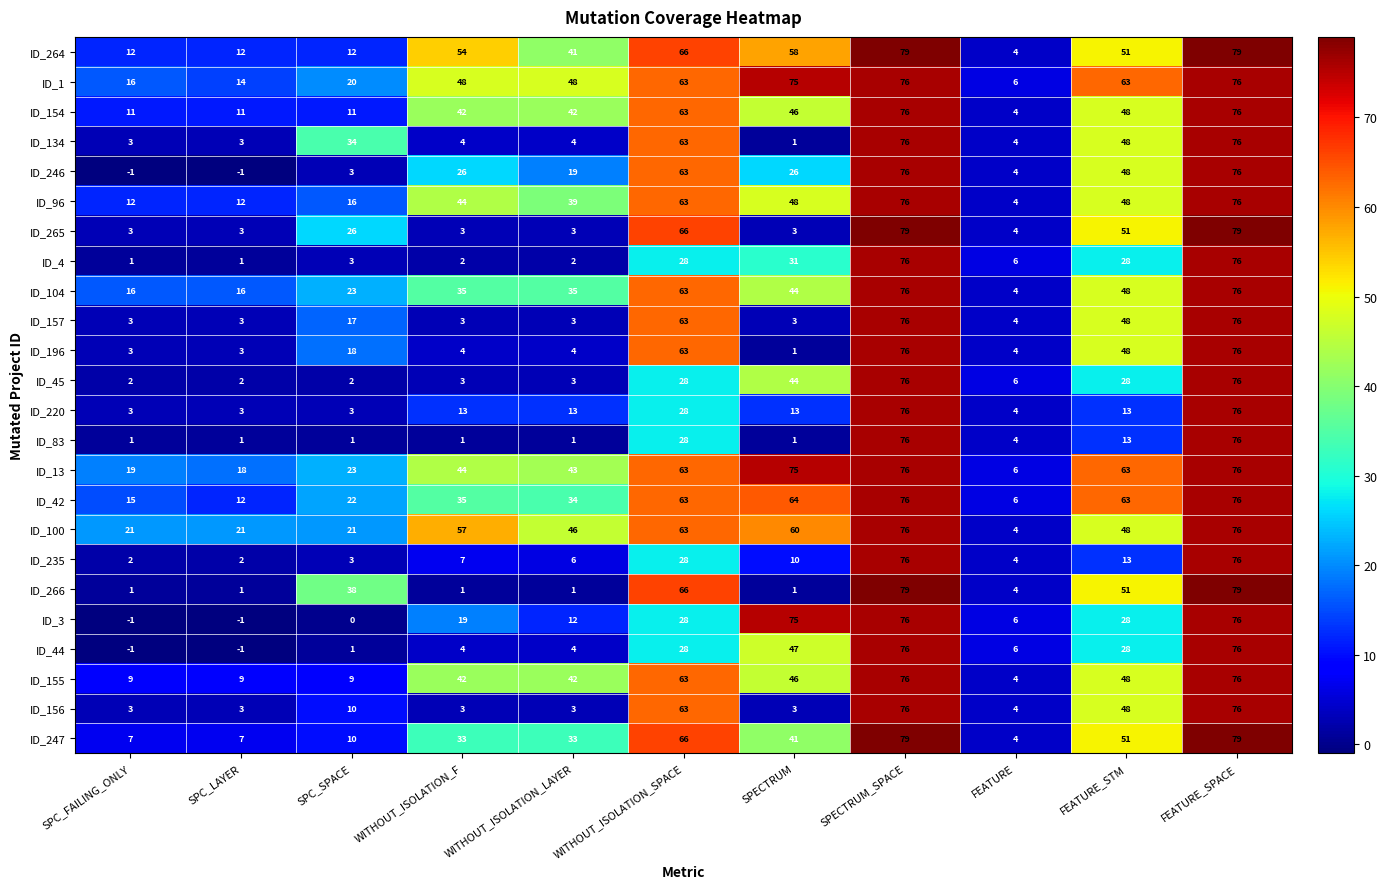

What is the difference between the maximum and minimum values in the ID_4 series?

75